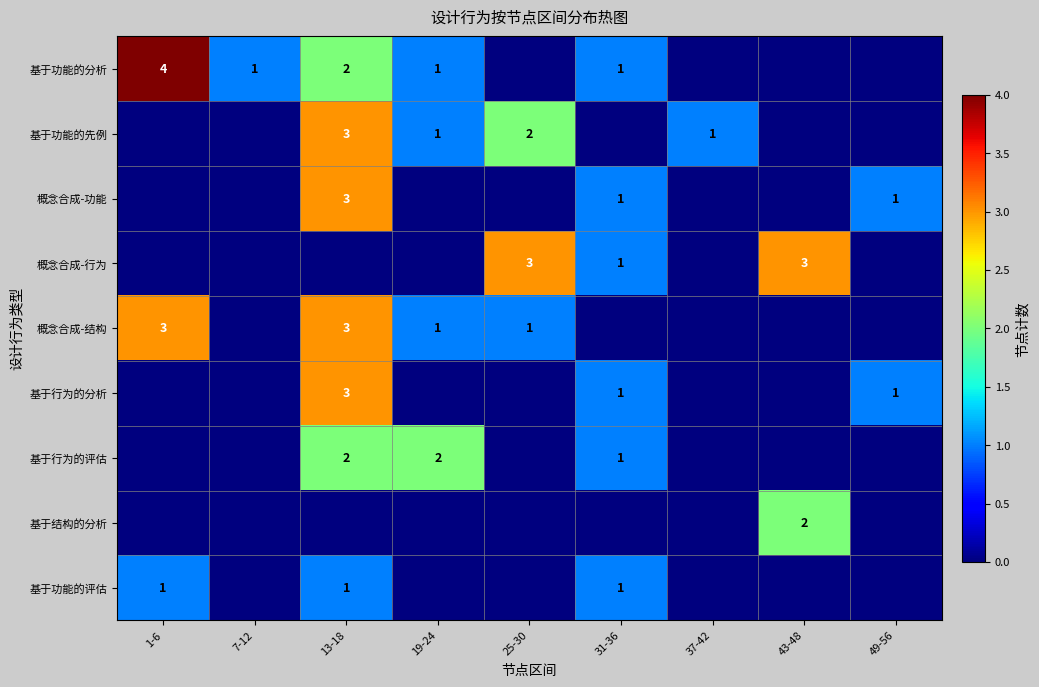

The 基于功能的先例 series shows 2 at 13-18. True or false?

False